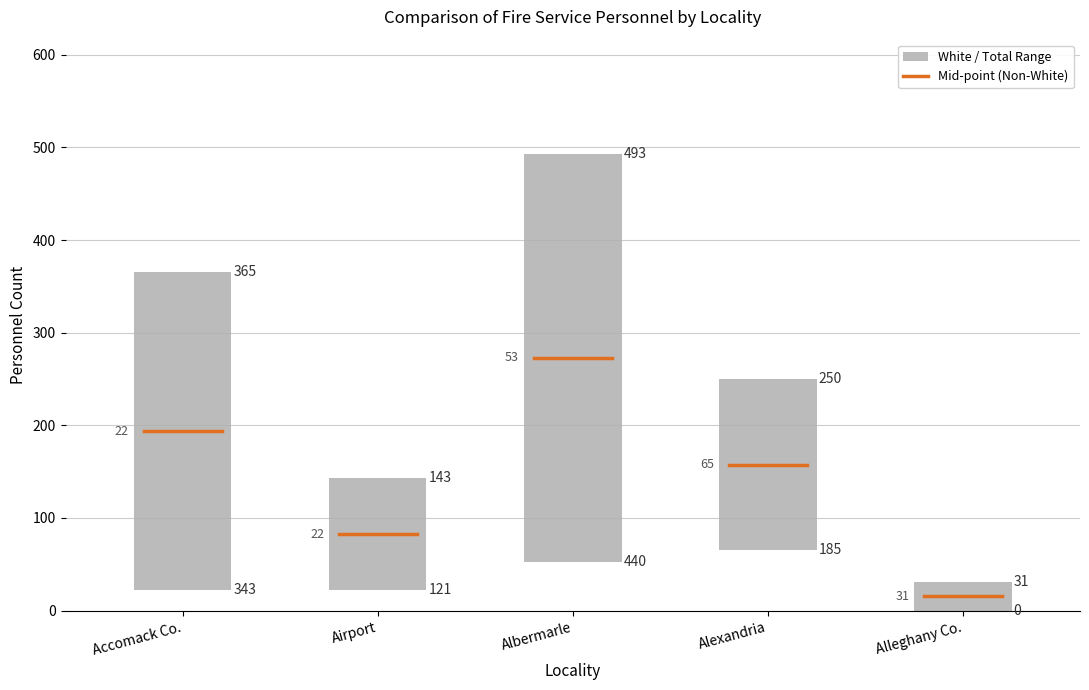

What is the total value across all series at Alexandria?

435